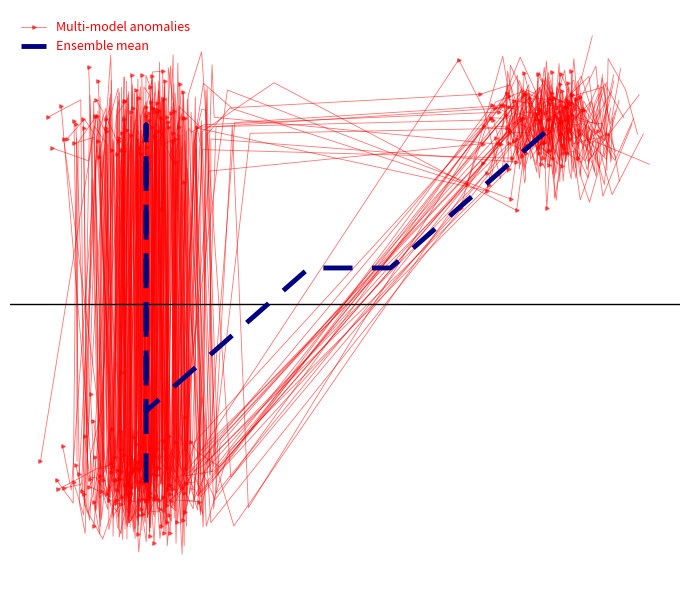

After their last crossing, which series has the higher values: Multi-model anomalies or Ensemble mean?

Multi-model anomalies